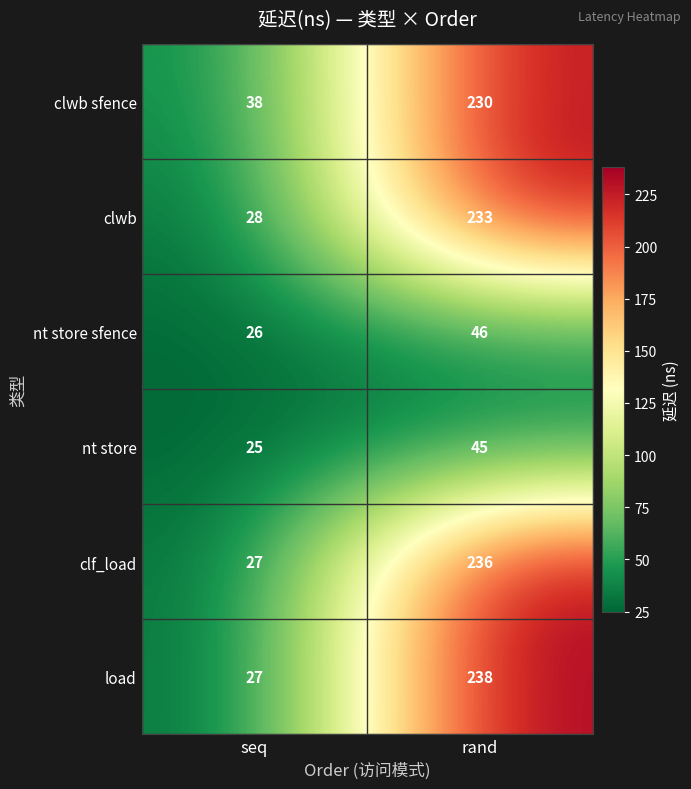

What is the sum of the clwb values at rand and seq?

261